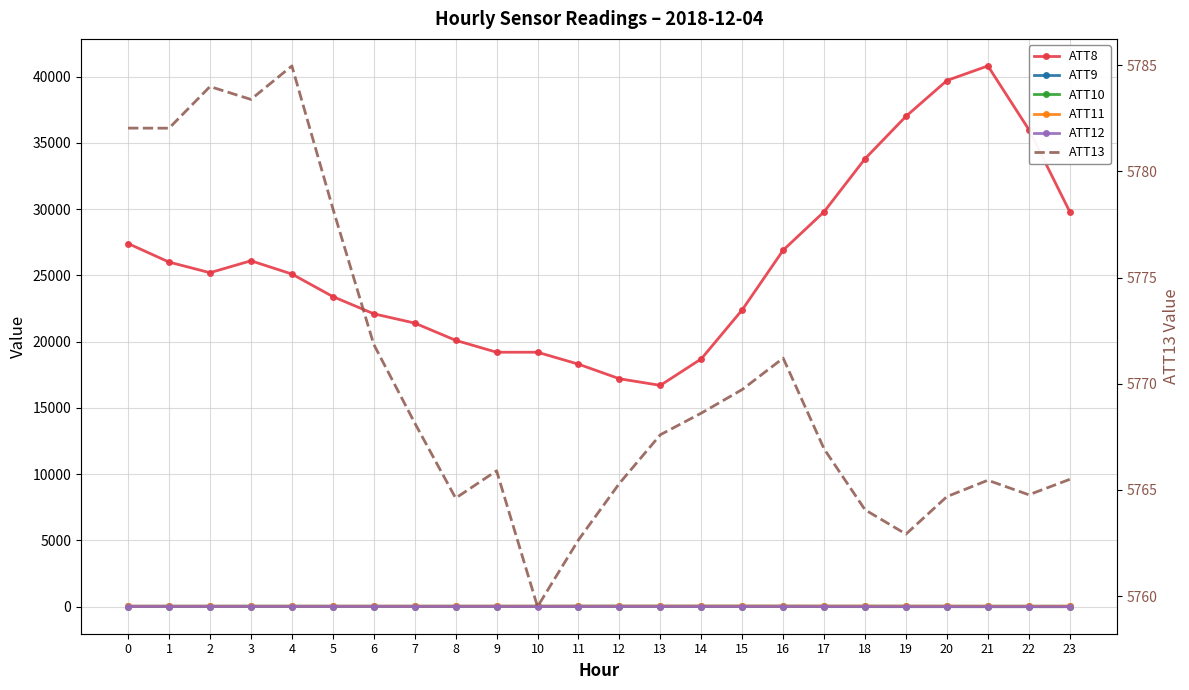

At which label is ATT10 closest to 11?

15